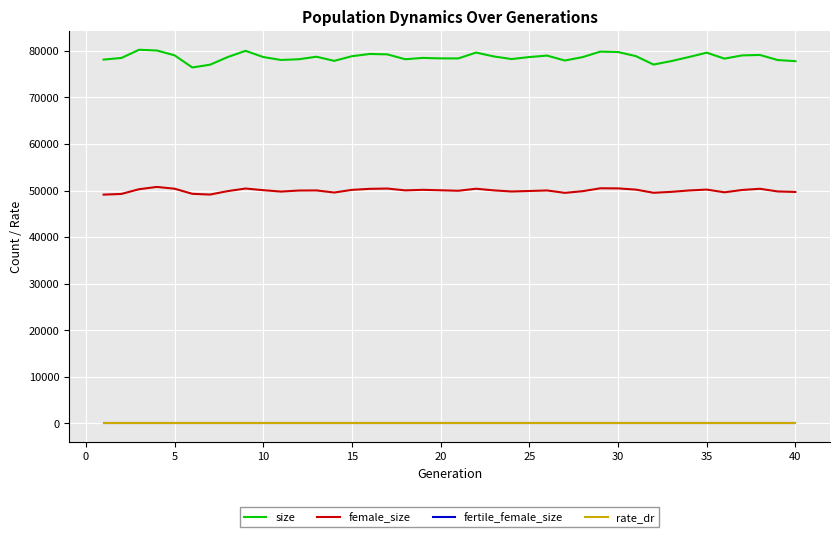

True or false: female_size and fertile_female_size intersect in this chart.

False